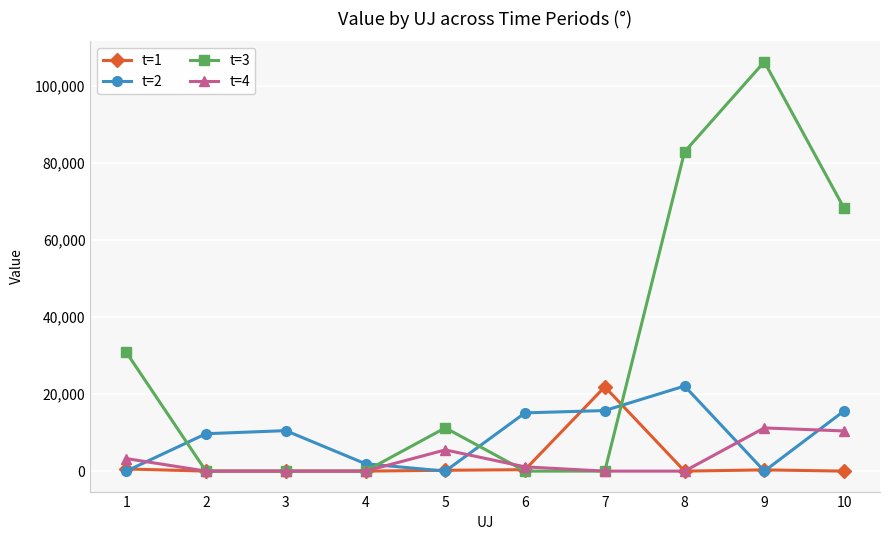

True or false: t=3 has a value of 112135.6 at 10.

False